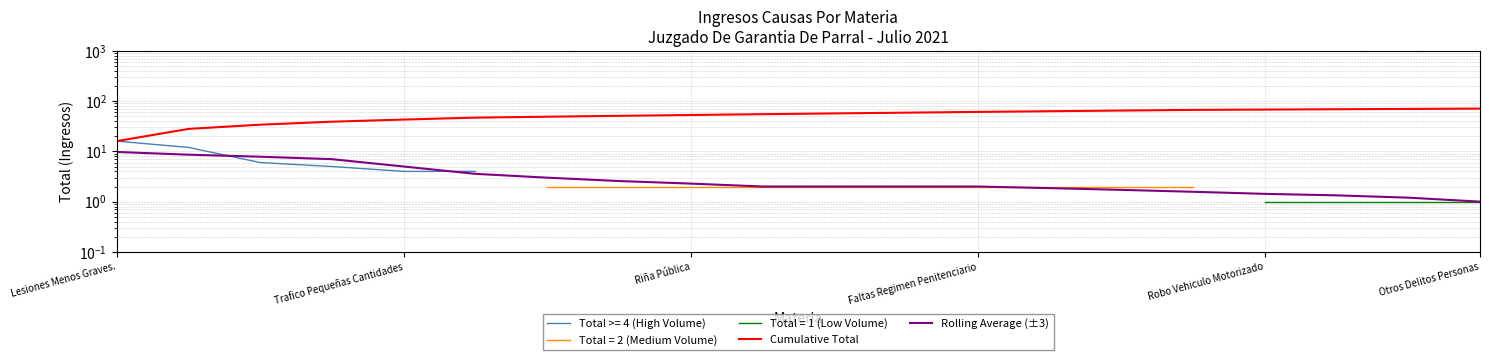

At which label does Rolling Average (±3) reach its peak?

Lesiones Menos Graves.